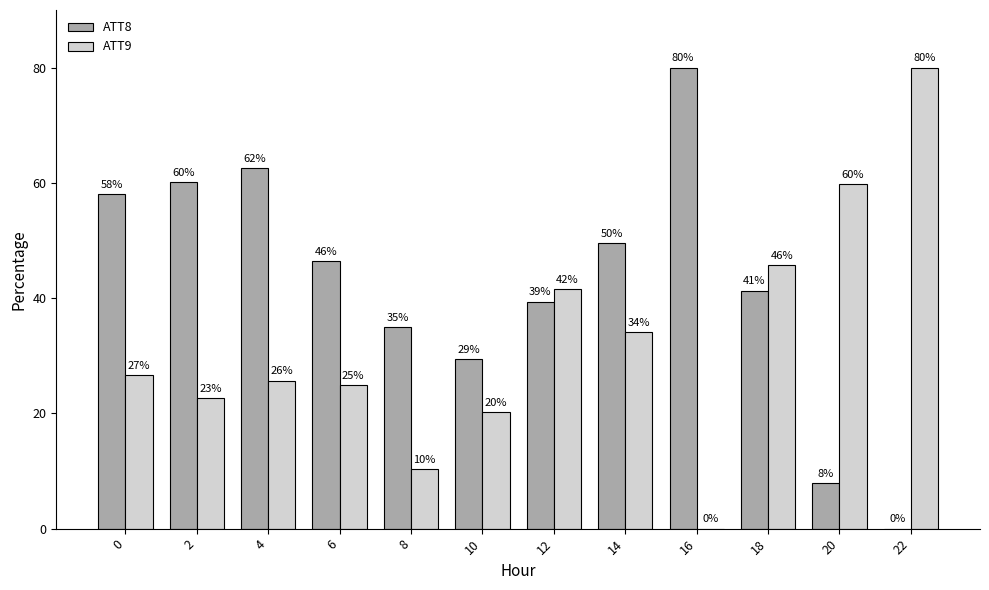

Which category has the highest value in the ATT8 series?

16